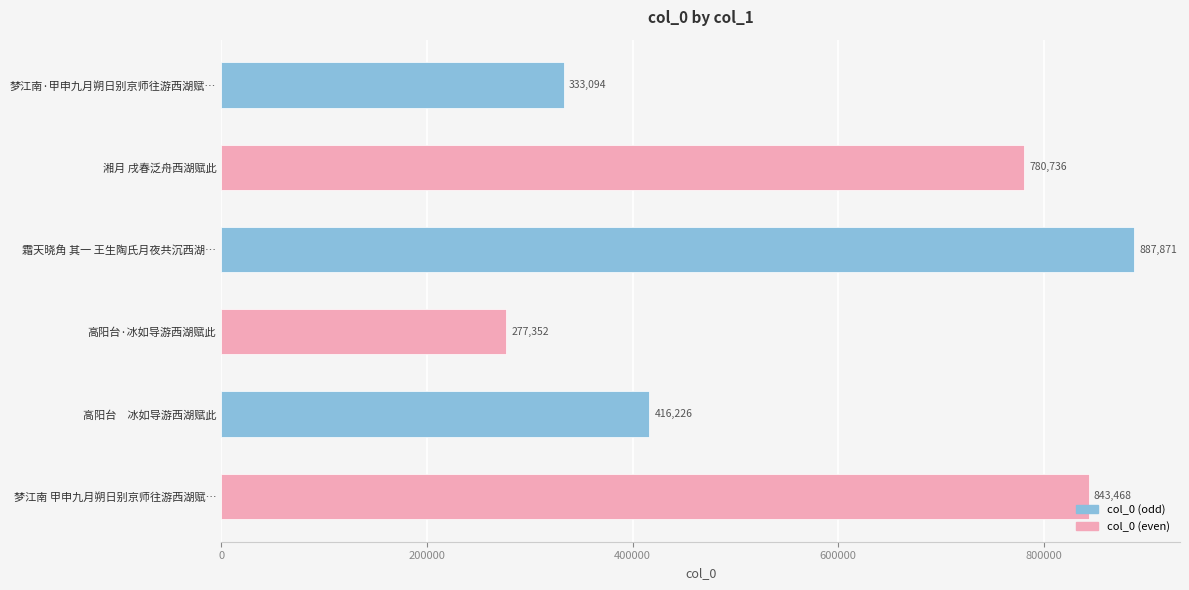

How many categories are shown in the chart?

6